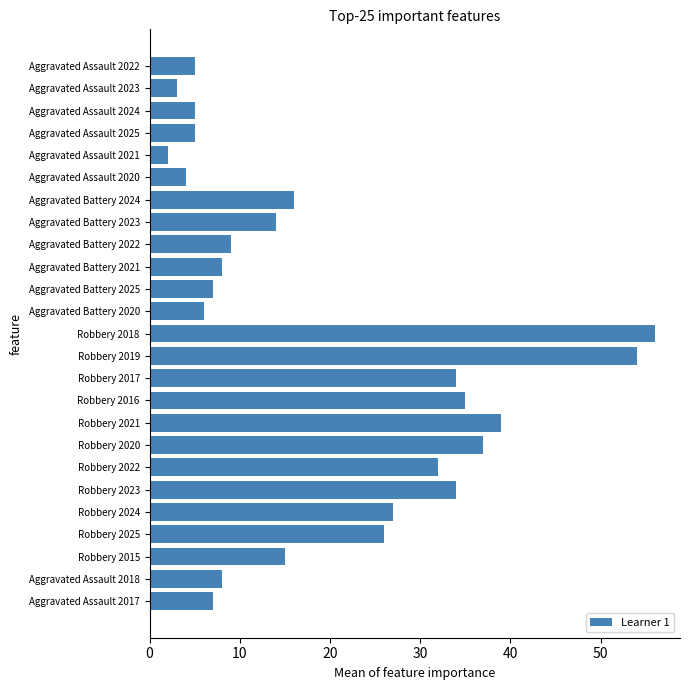

At which label is the value closest to 29?

Robbery 2024